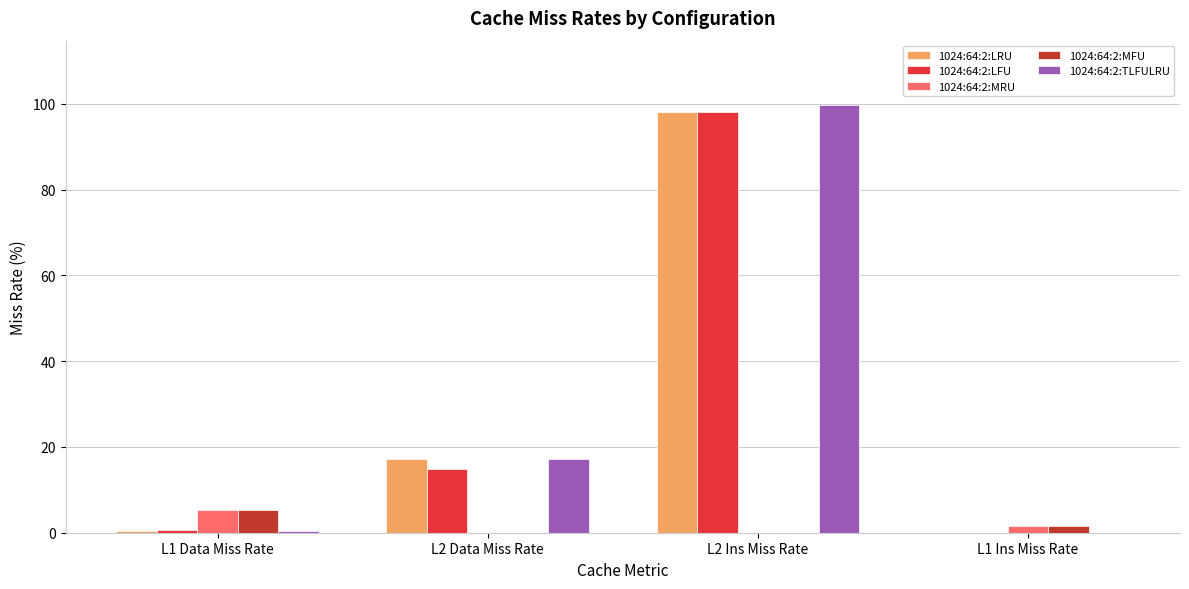

What is the maximum value shown in the chart?

99.8